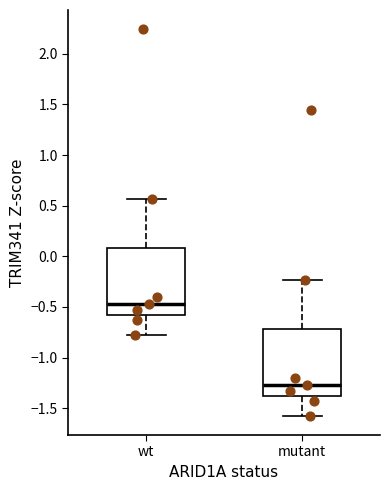

Which box has the highest median line?

wt